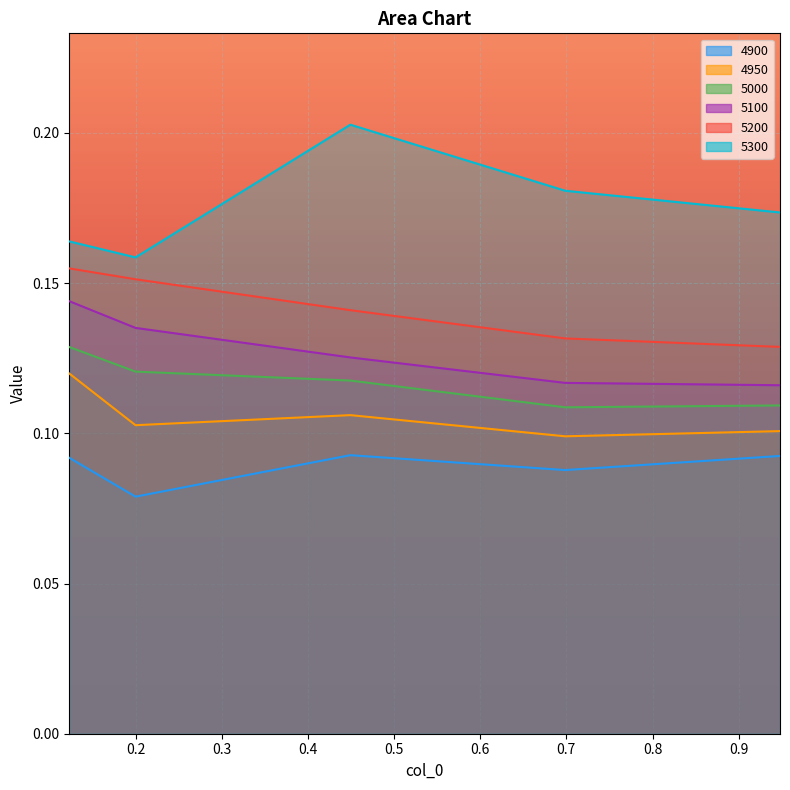

True or false: 4900 and 5100 cross at least once.

False